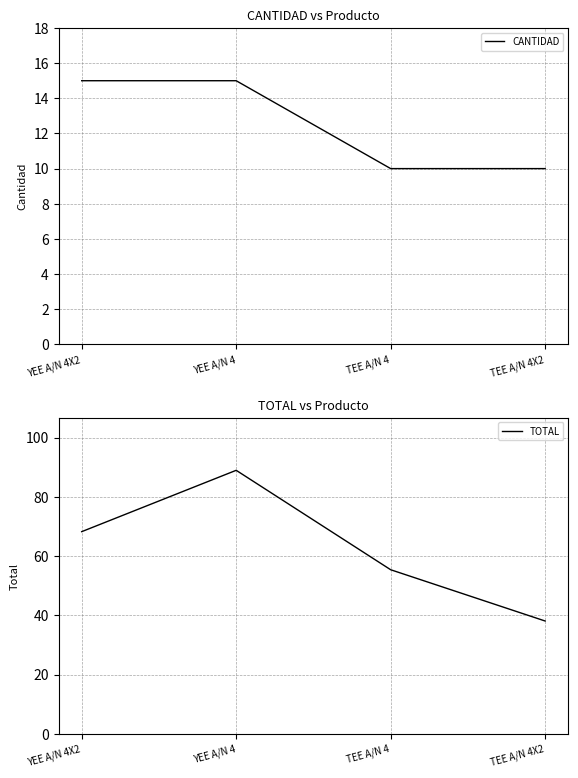

Reading left to right, transcribe all the data shown in this chart.

CANTIDAD: 15.0	15.0	10.0	10.0
TOTAL: 68.2	89.0	55.4	38.1